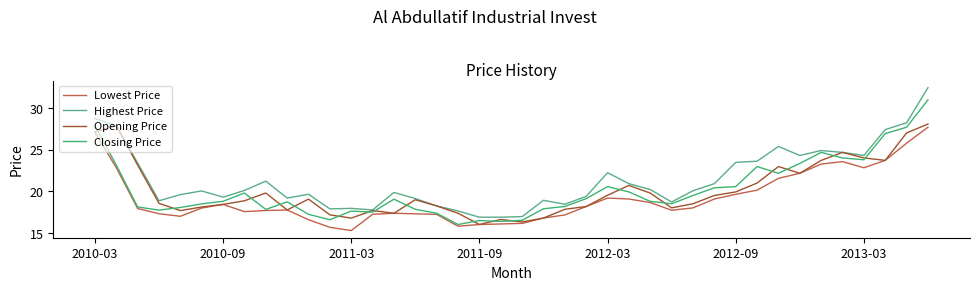

True or false: Lowest Price and Highest Price cross at least once.

False